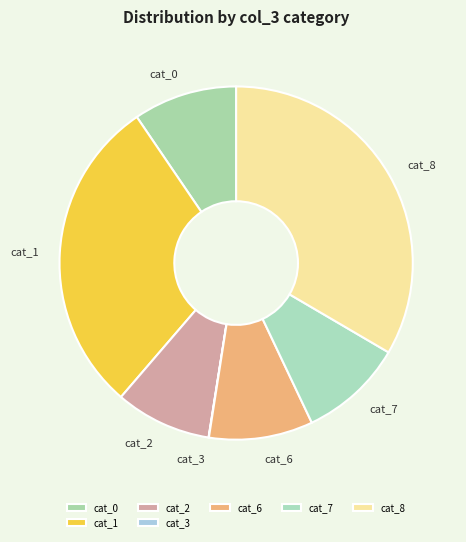

Which category has the biggest portion of the pie?

cat_8